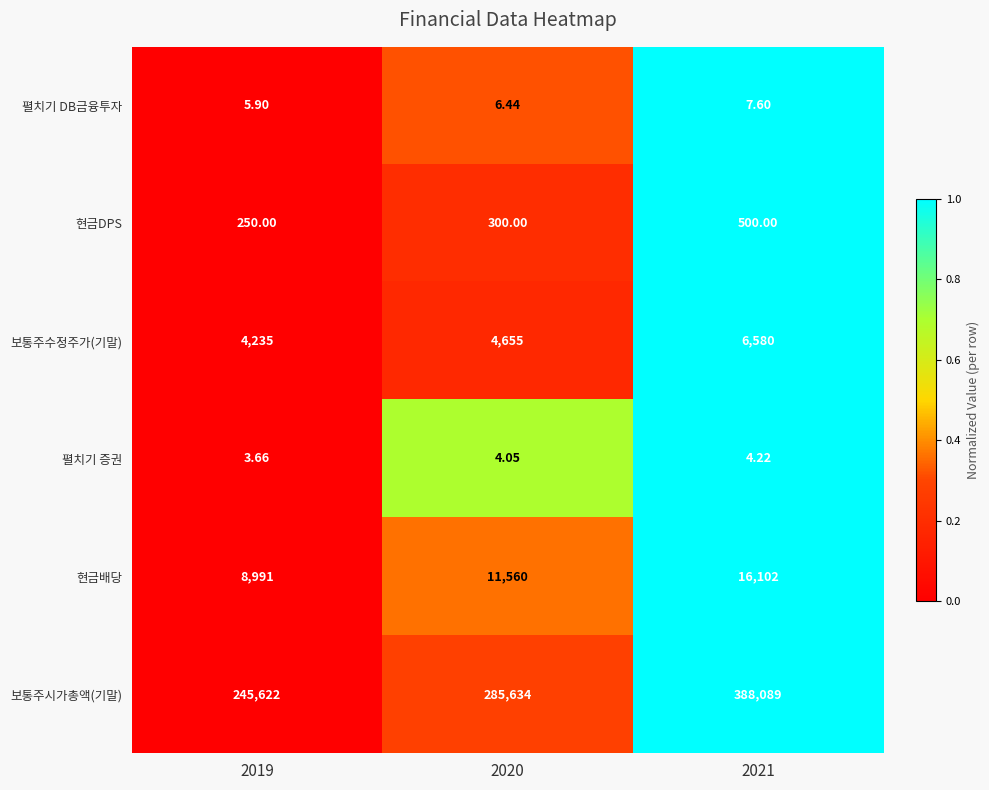

Rank the series at 2020 from lowest to highest value.

펼치기 증권, 펼치기 DB금융투자, 현금DPS, 보통주수정주가(기말), 현금배당, 보통주시가총액(기말)